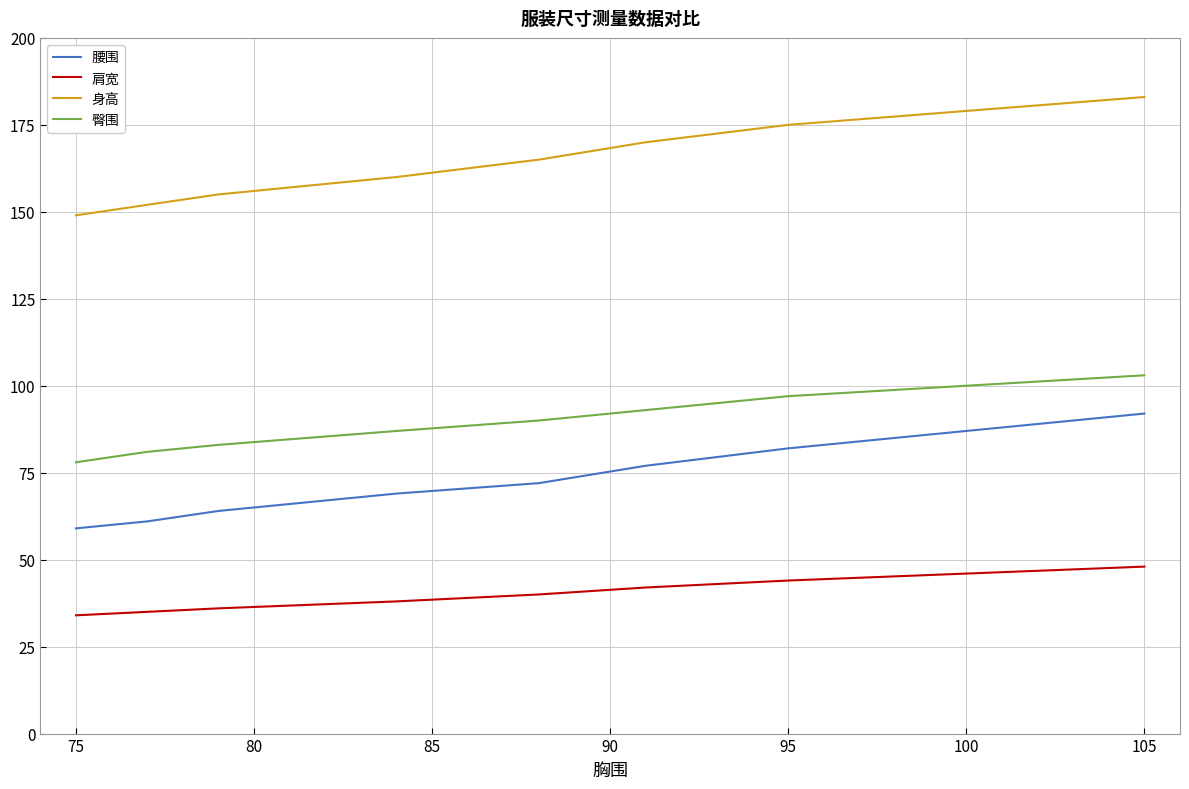

What is the highest value of the 腰围 series?

92